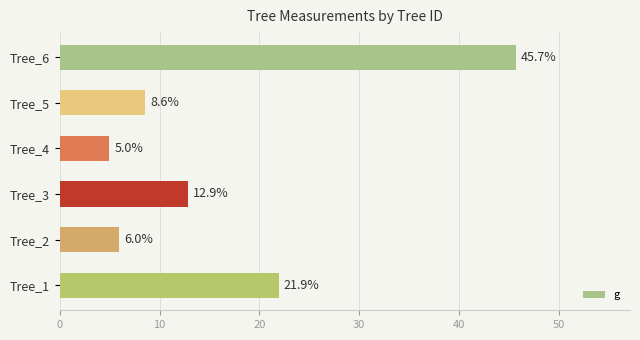

Approximately how many times larger is the value at Tree_5 compared to Tree_1?

0.4